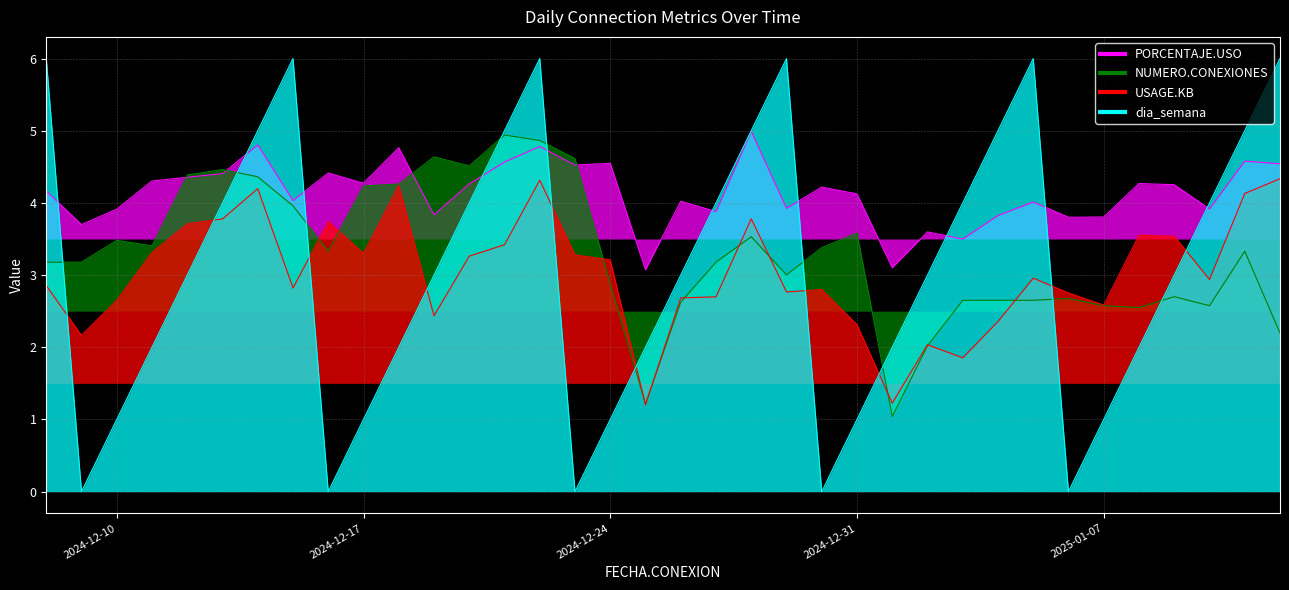

Reading right to left, extract all data points from this chart.

PORCENTAJE.USO: 4.5	4.6	3.9	4.3	4.3	3.8	3.8	4.0	3.8	3.5	3.6	3.1	4.1	4.2	3.9	5.0	3.9	4.0	3.1	4.5	4.5	4.8	4.6	4.3	3.8	4.8	4.3	4.4	4.0	4.8	4.4	4.4	4.3	3.9	3.7	4.2
NUMERO.CONEXIONES: 2.2	3.3	2.6	2.7	2.6	2.6	2.7	2.7	2.7	2.7	2.0	1.0	3.6	3.4	3.0	3.5	3.2	2.6	1.2	2.9	4.6	4.9	4.9	4.5	4.6	4.3	4.2	3.3	4.0	4.4	4.5	4.4	3.4	3.5	3.2	3.2
USAGE.KB: 4.3	4.1	2.9	3.5	3.6	2.6	2.8	3.0	2.4	1.9	2.0	1.2	2.3	2.8	2.8	3.8	2.7	2.7	1.2	3.2	3.3	4.3	3.4	3.3	2.4	4.2	3.3	3.7	2.8	4.2	3.8	3.7	3.3	2.7	2.2	2.9
dia_semana: 6.0	5.0	4.0	3.0	2.0	1.0	0.0	6.0	5.0	4.0	3.0	2.0	1.0	0.0	6.0	5.0	4.0	3.0	2.0	1.0	0.0	6.0	5.0	4.0	3.0	2.0	1.0	0.0	6.0	5.0	4.0	3.0	2.0	1.0	0.0	6.0